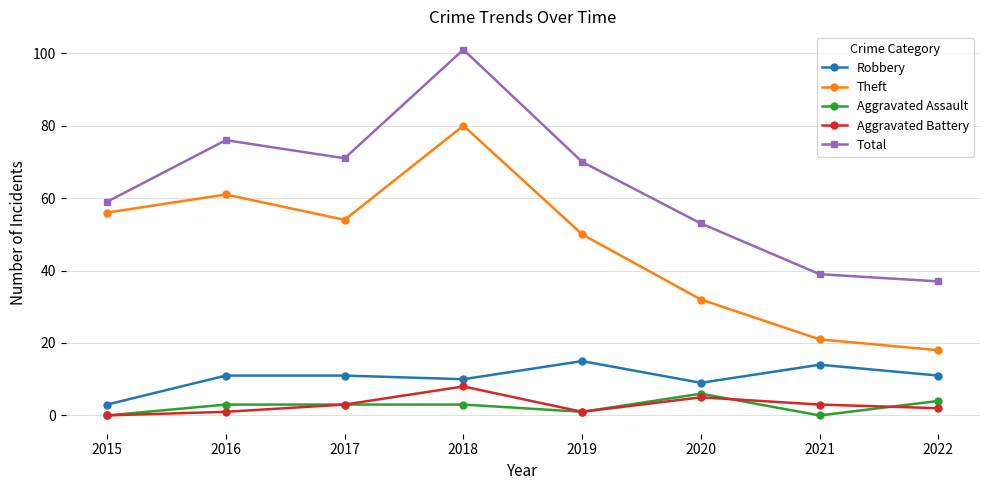

Is the value of Total at 2018 greater than the value of Aggravated Assault at 2017?

Yes